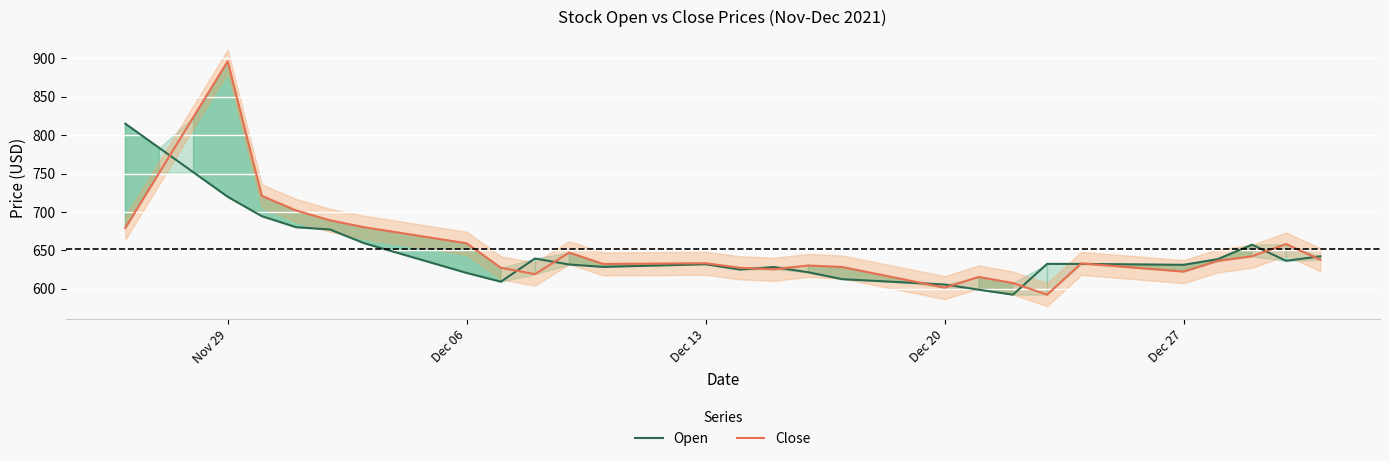

Is this an area chart (filled region under the line)?

No